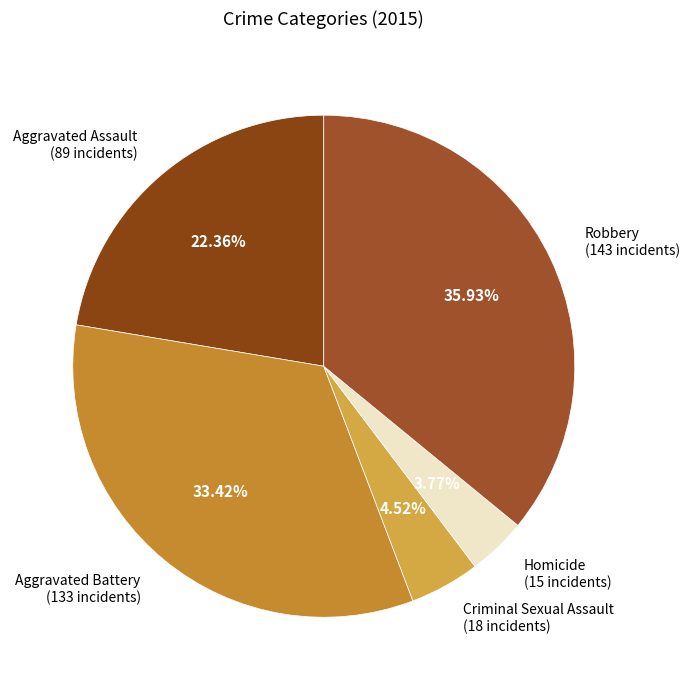

Does any single category account for the majority?

No